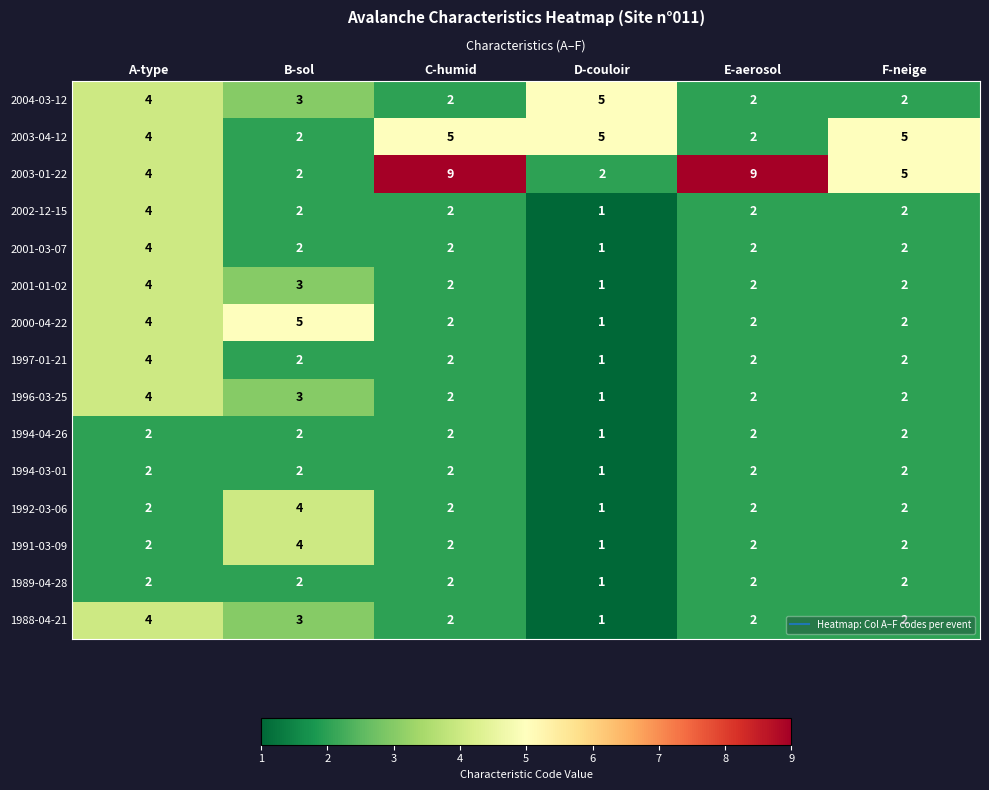

True or false: 2001-03-07 has a value of 3 at C-humid.

False